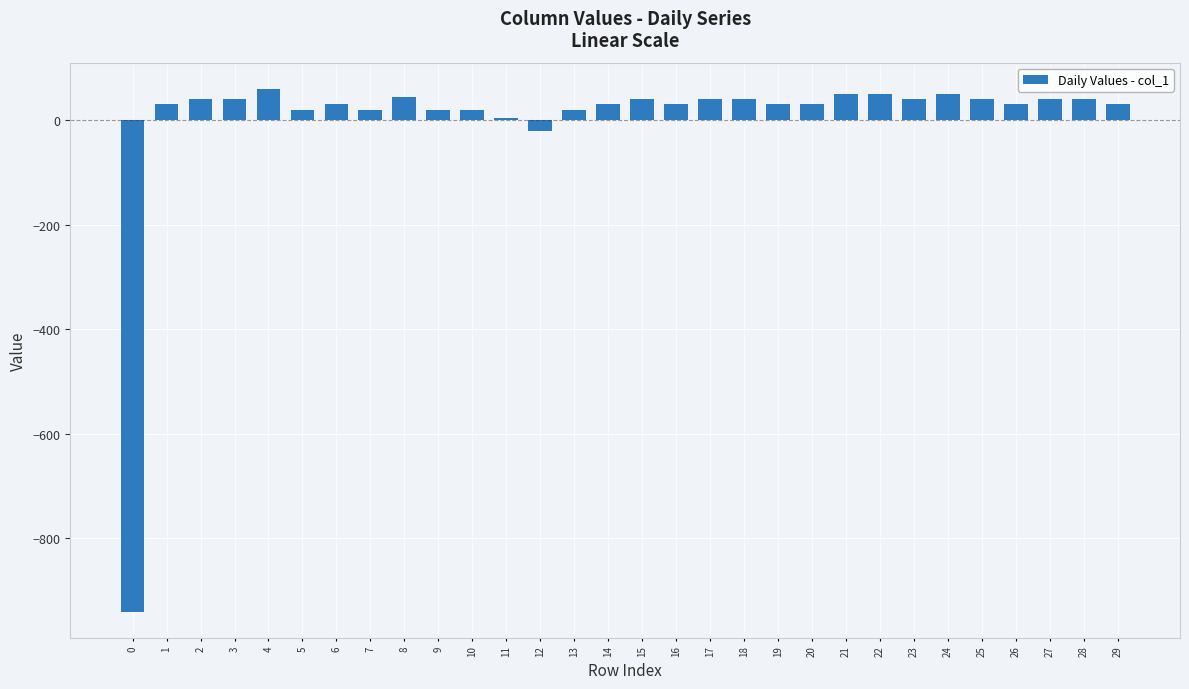

Does the chart contain stacked bars?

No